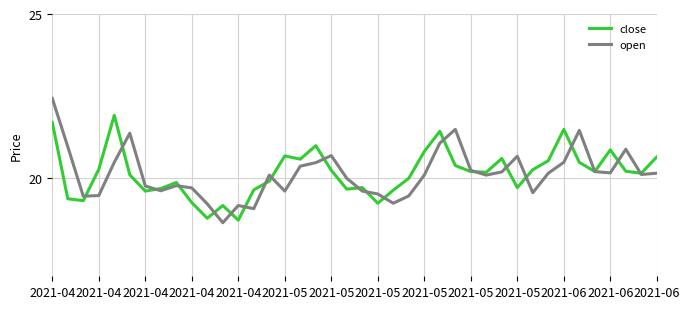

What is the maximum value for close?

21.9